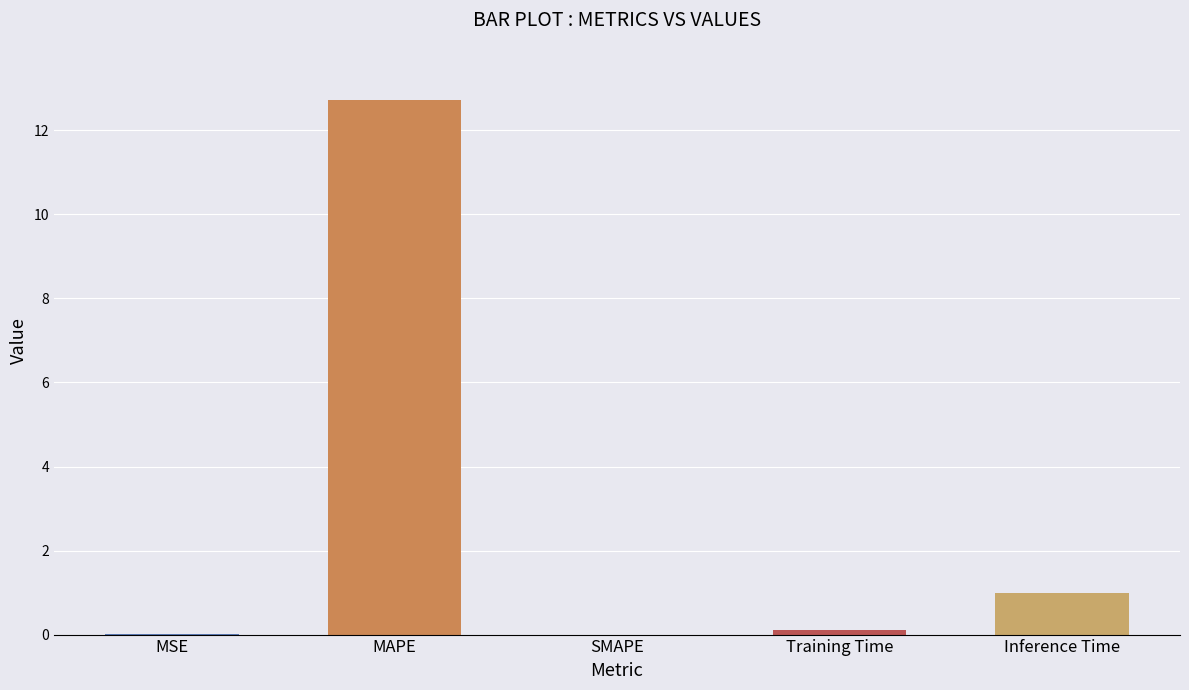

What is the sum of all values?

13.8